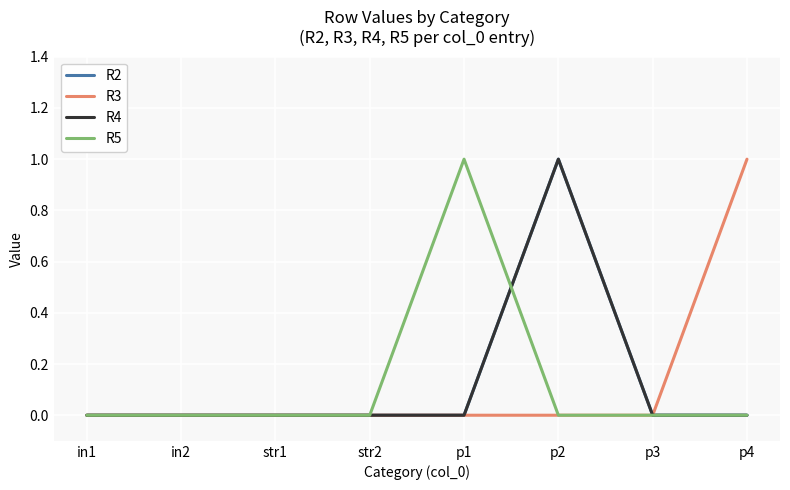

At which label does R3 reach its peak?

p4